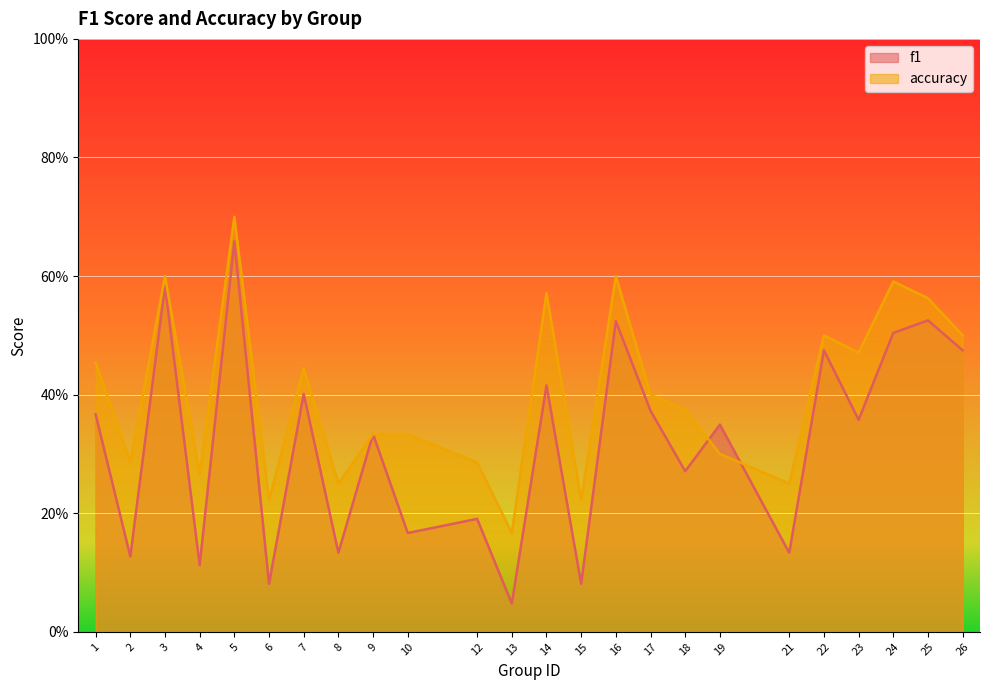

Which series has the largest total across all categories?

accuracy